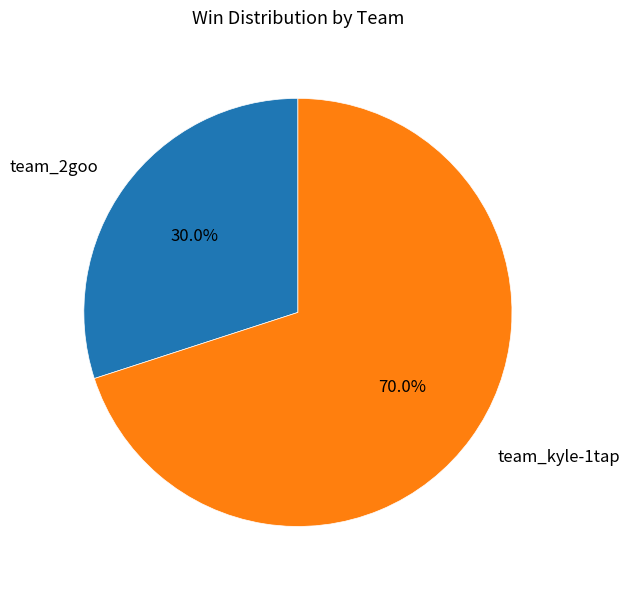

To the nearest percent, what is the average slice percentage?

50%